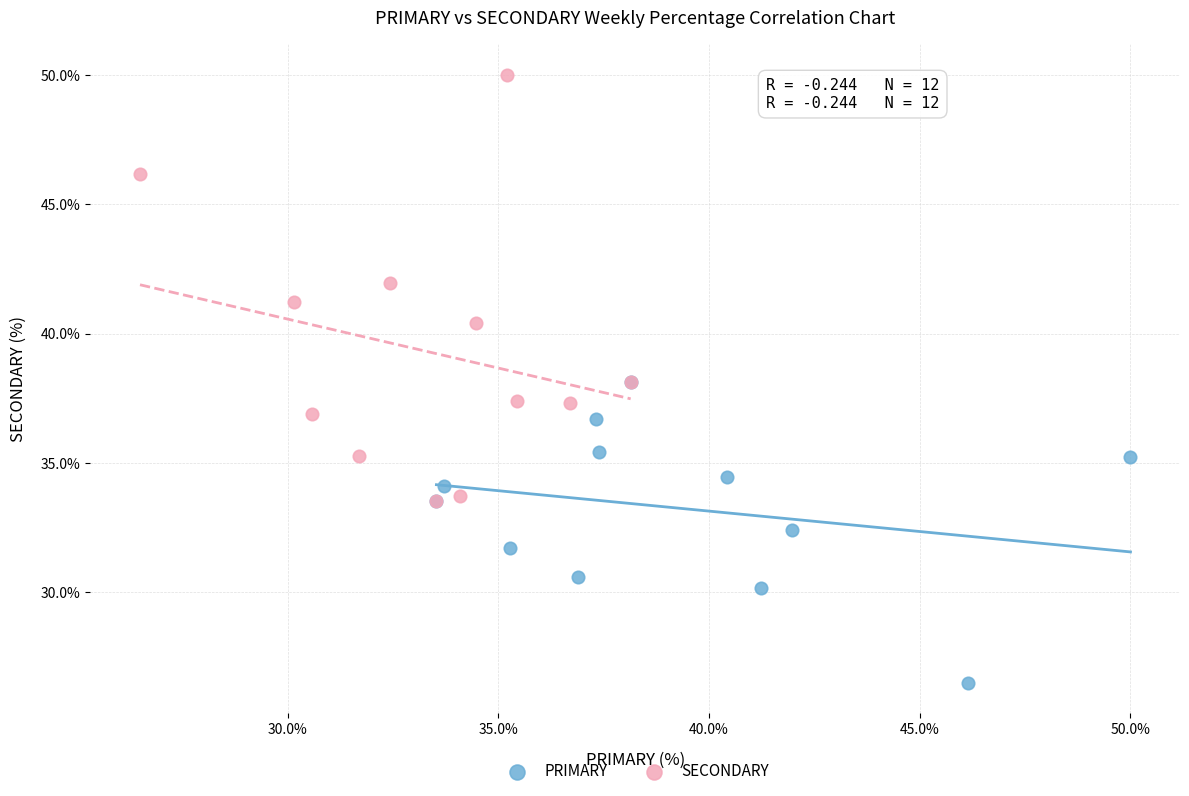

What are all the series names shown in the legend?

PRIMARY, SECONDARY